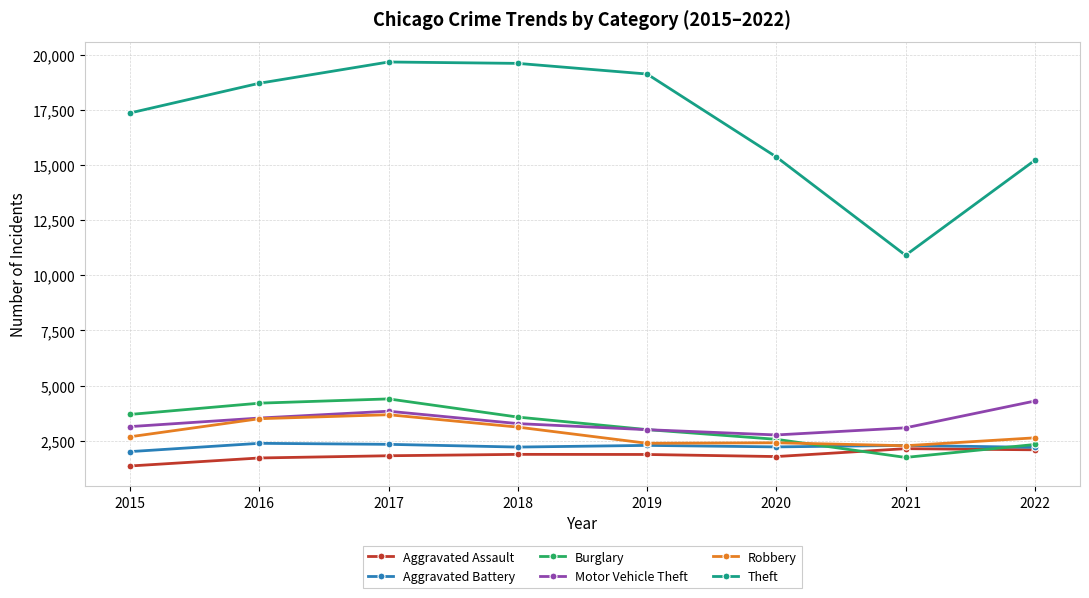

True or false: Motor Vehicle Theft and Aggravated Assault cross at least once.

False